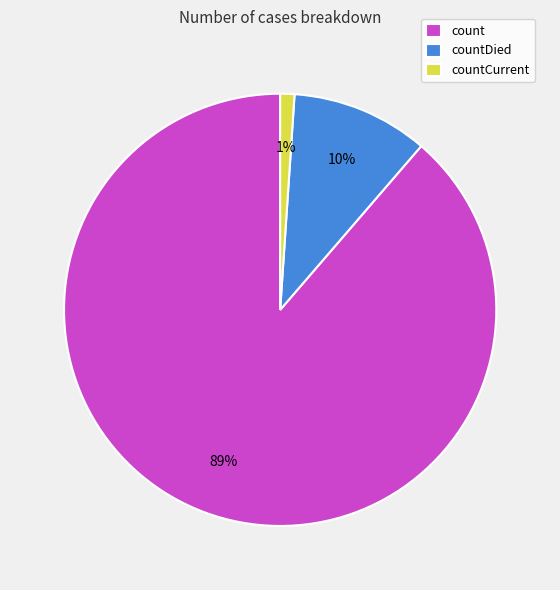

Does countDied represent more than half of the total?

No